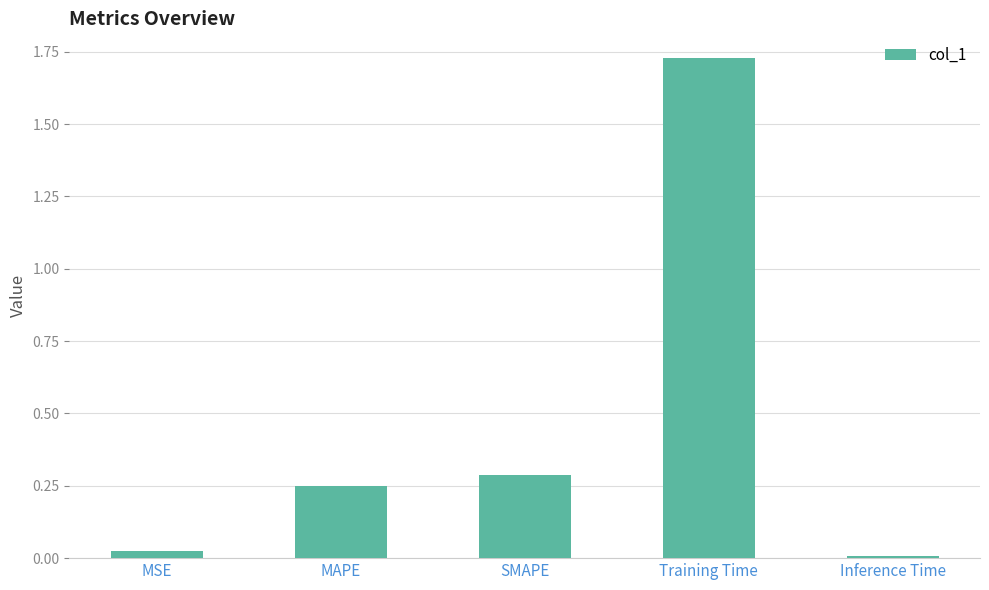

What is the sum of the values at MAPE and Training Time?

2.0